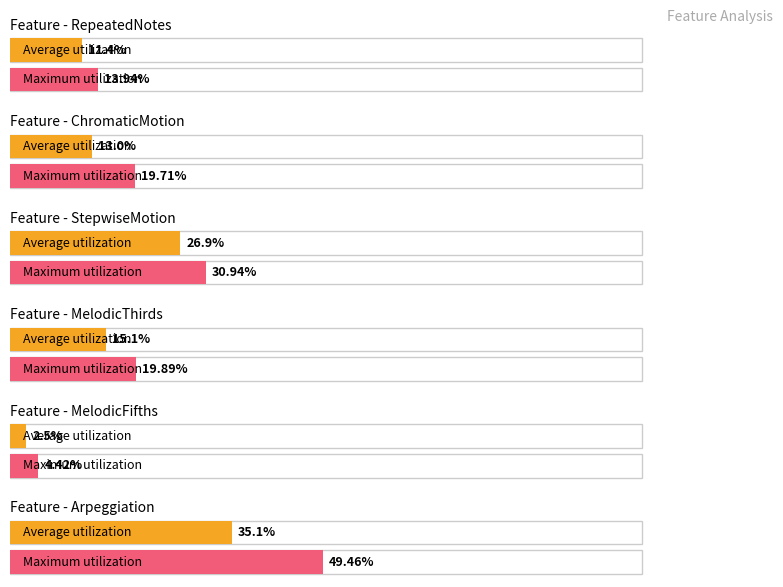

Rank the series by their maximum value, from lowest to highest.

Average utilization, Maximum utilization